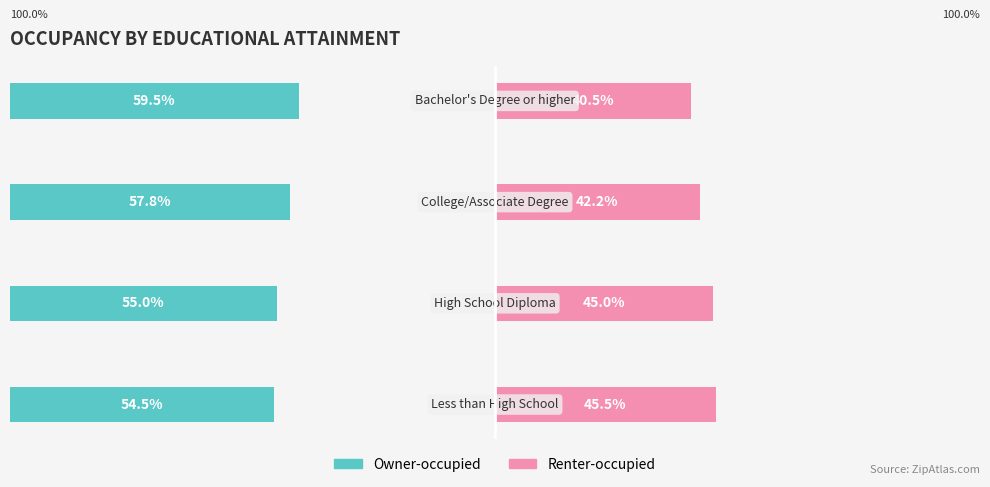

Are the bars horizontal?

Yes